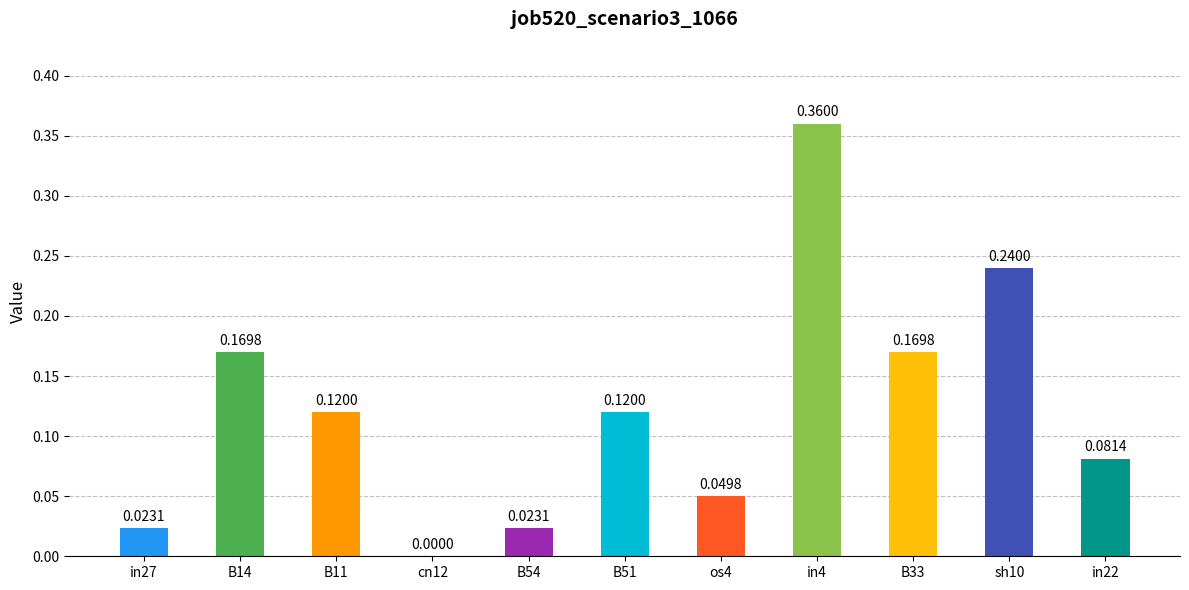

At which category does the chart reach its peak across all series?

in4